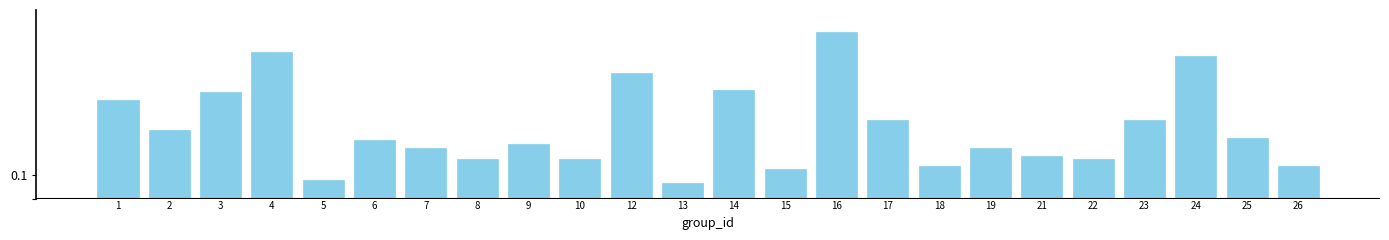

Does the chart contain any negative values?

No